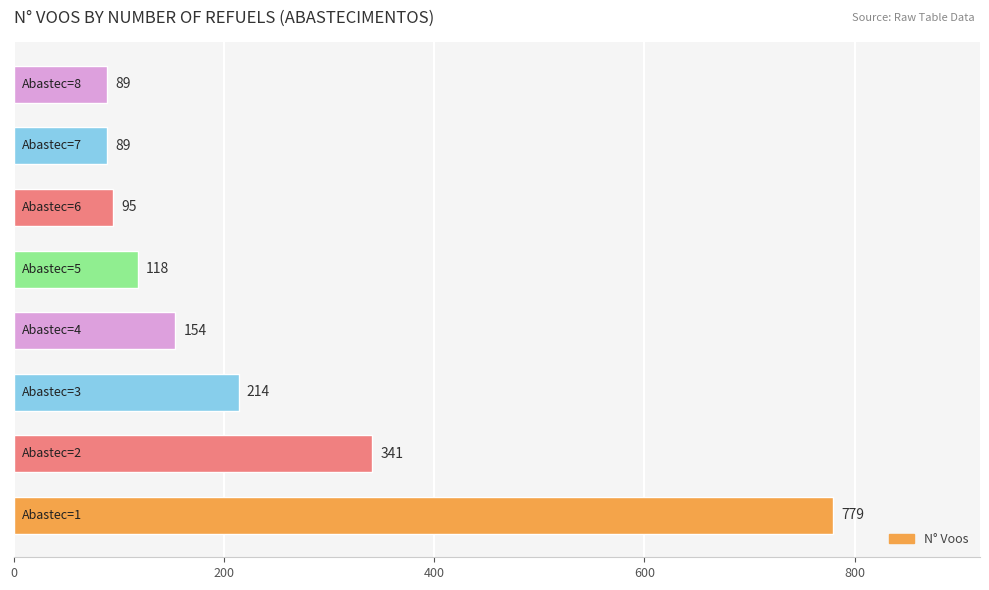

What is the difference between the maximum and minimum values?

690